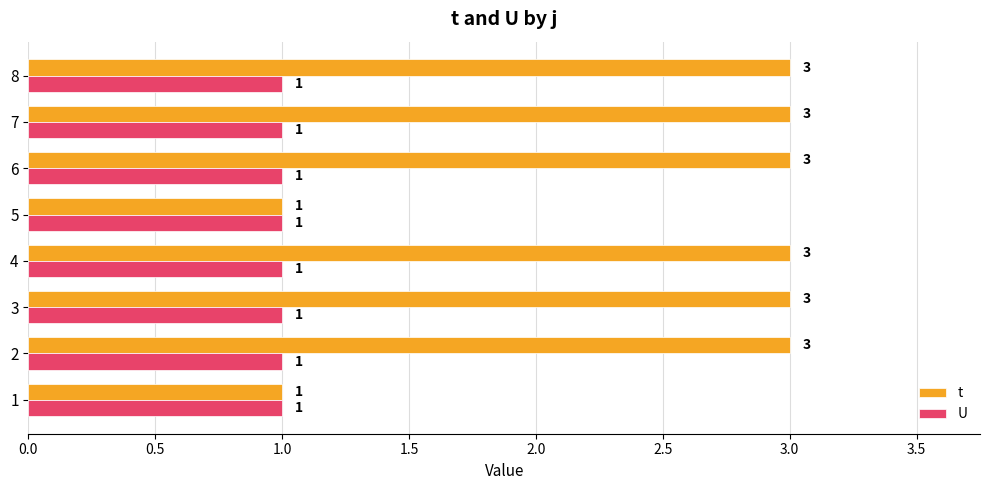

What is the sum of the t values at 5 and 2?

4